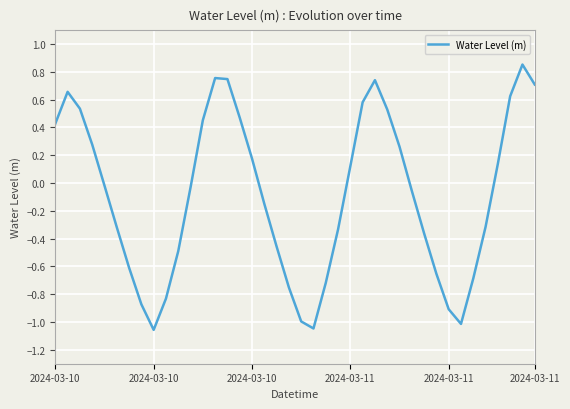

What is the difference between the second highest and minimum values?

1.8